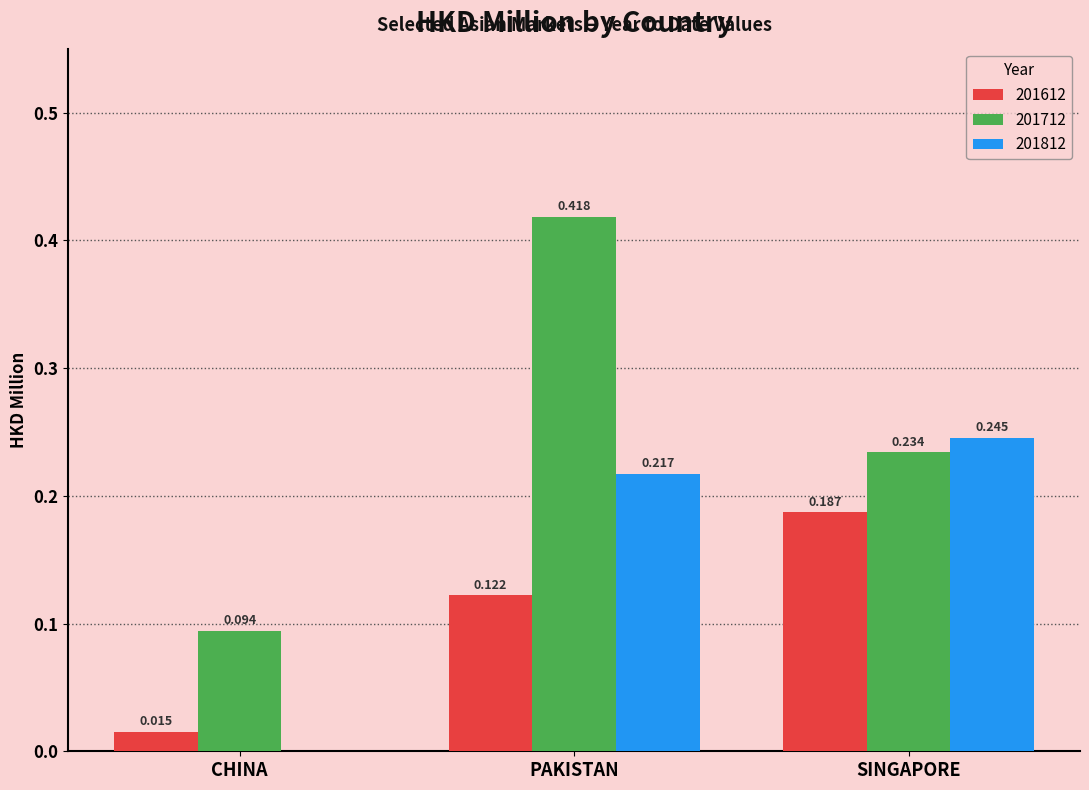

Is the value of 201812 at CHINA greater than the value of 201612 at SINGAPORE?

No